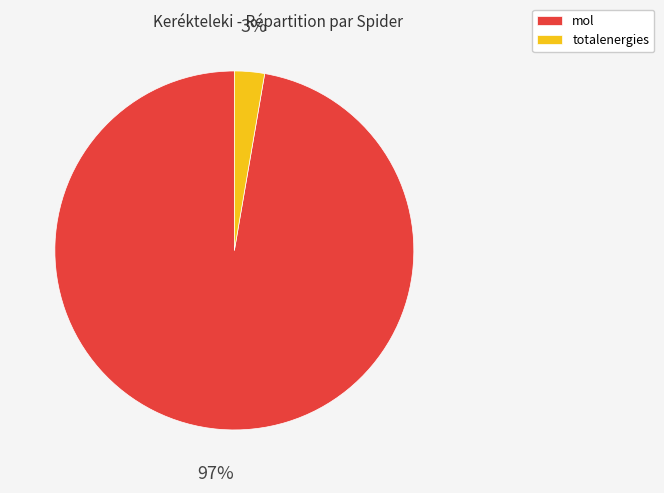

Which category has the biggest portion of the pie?

mol